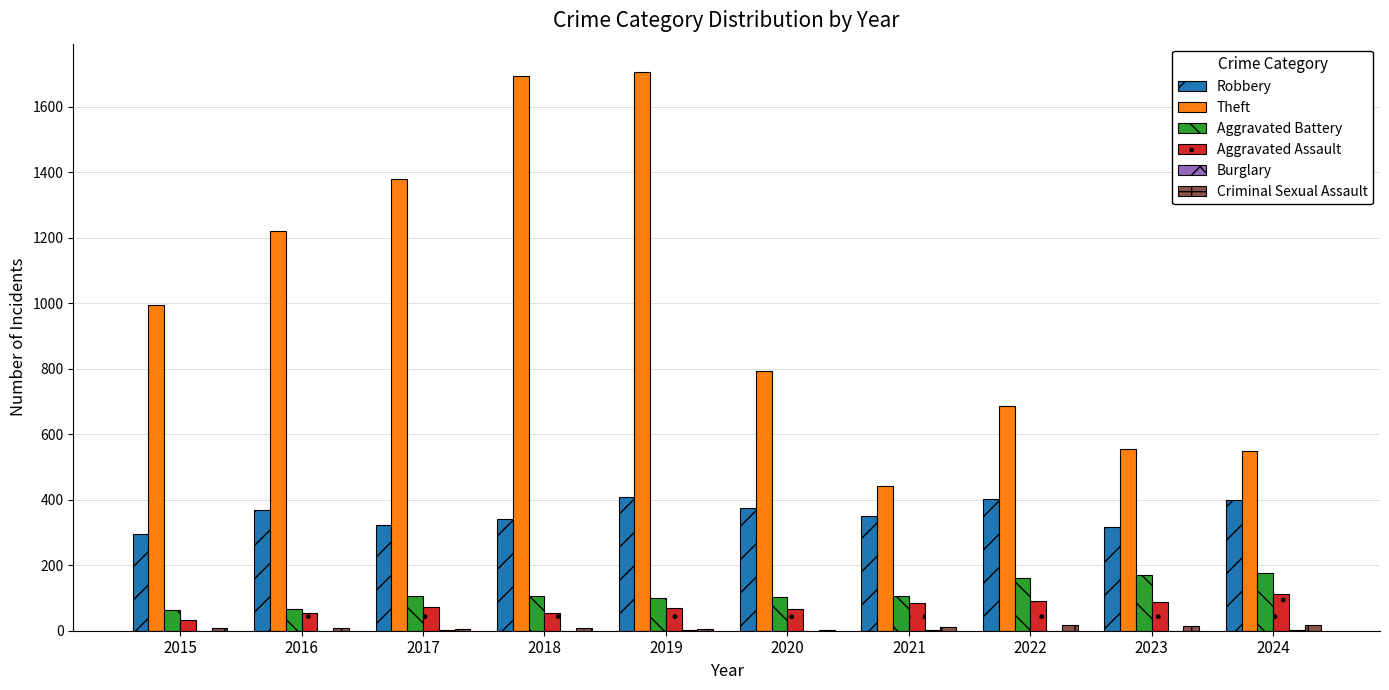

Which series has the largest total across all categories?

Theft